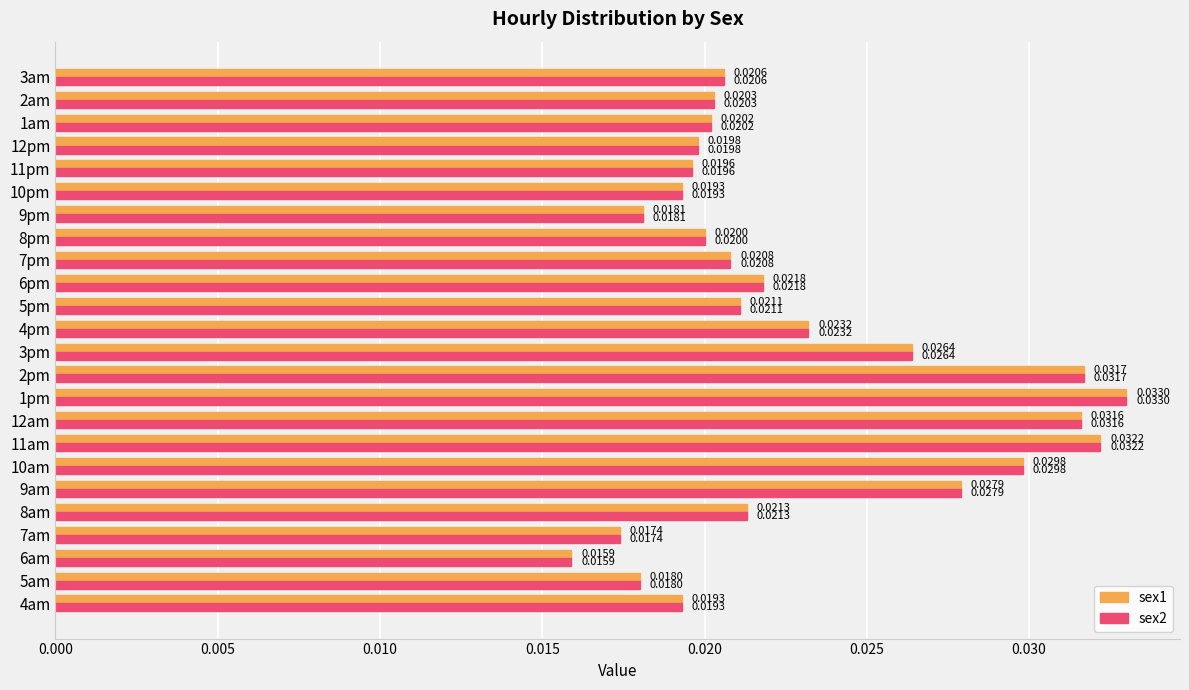

Is the value of sex2 at 12pm greater than the value of sex1 at 8pm?

No